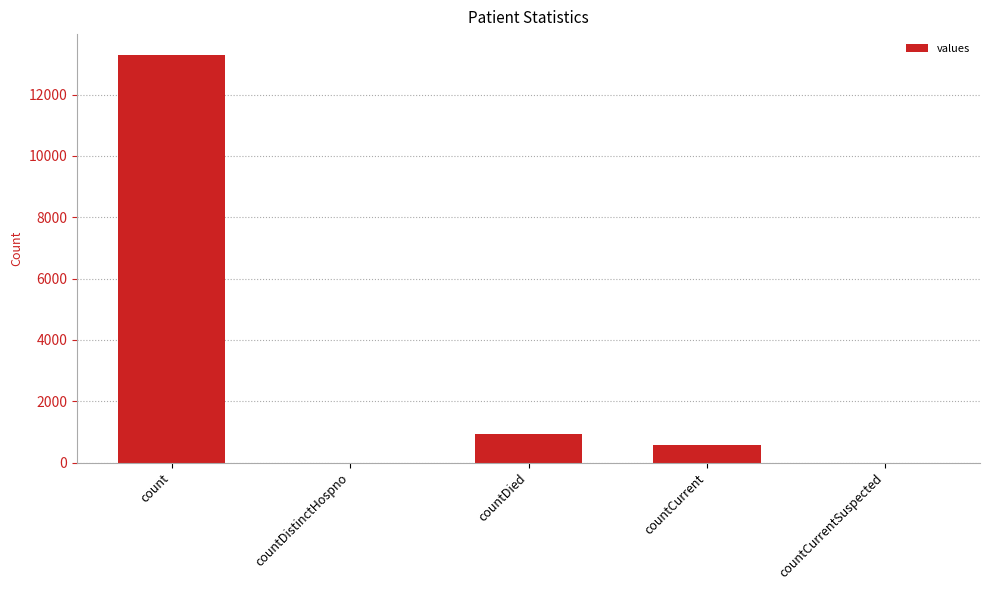

At which label does the data first exceed 567?

count